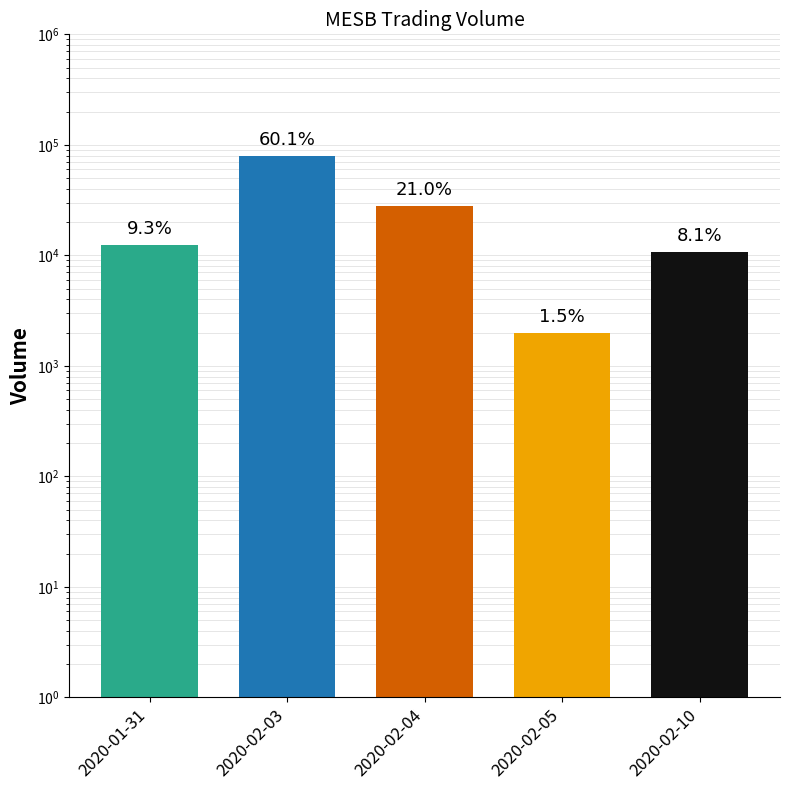

What is the difference between the second highest and second lowest values?

17200